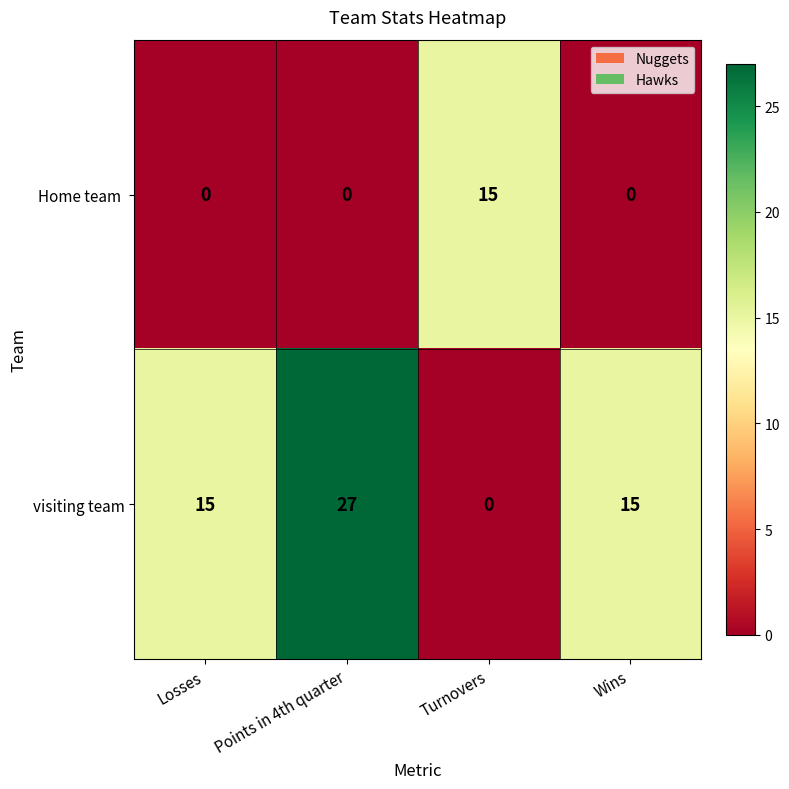

At which category is the sum across all series the highest?

Points in 4th quarter